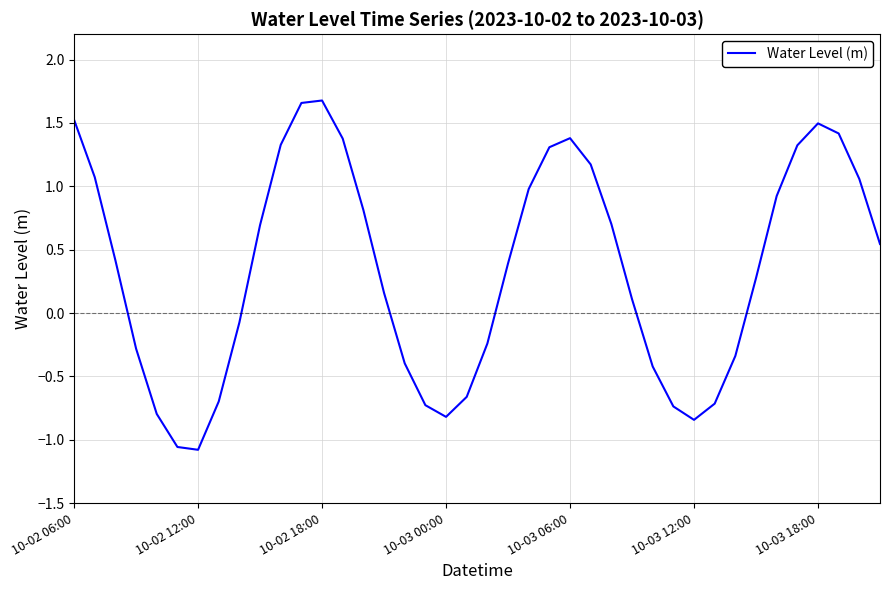

What is the difference between the maximum and minimum values?

2.8